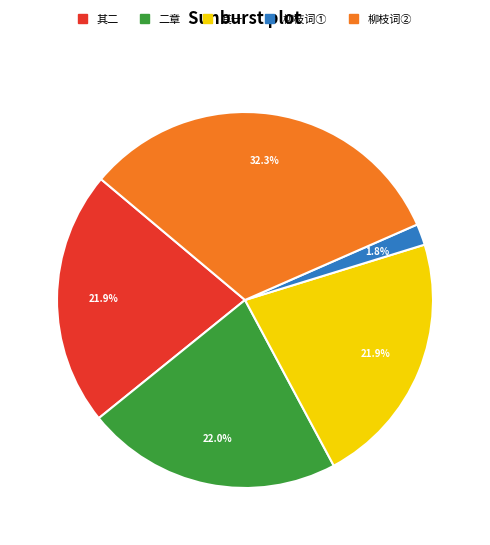

What portion of the pie excludes 柳枝词①?

98.2%